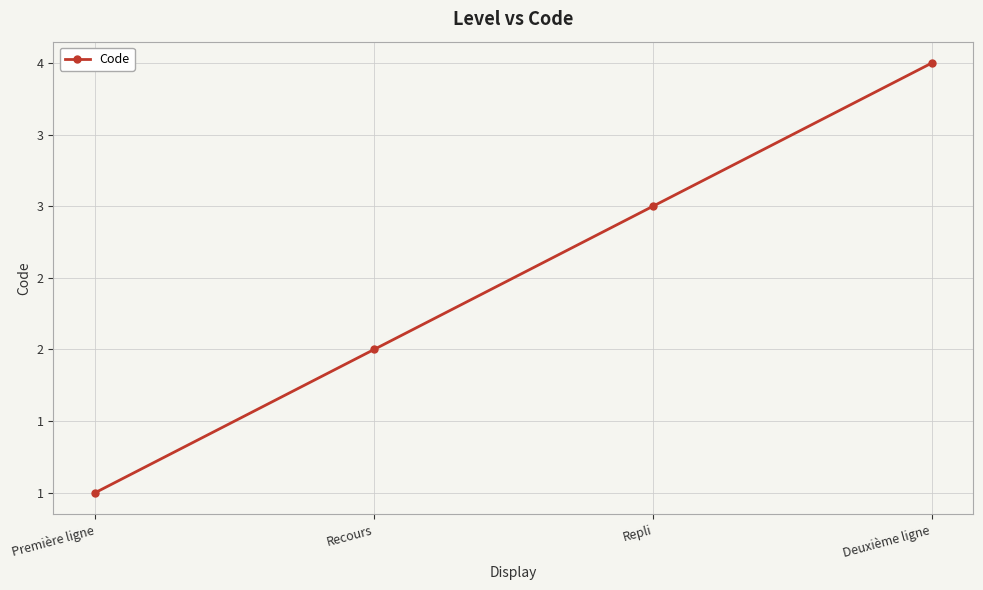

What is the difference between the maximum and minimum values?

3